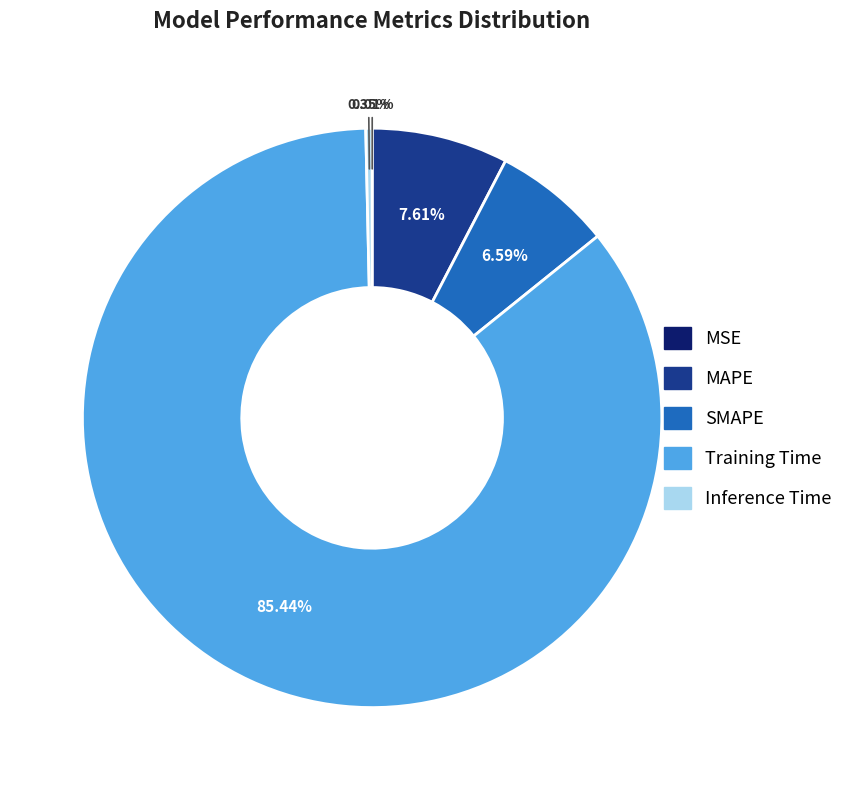

What is the total percentage of SMAPE and MAPE?

14.2%